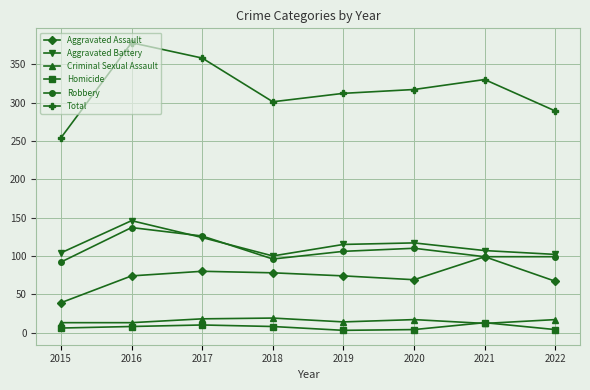

What is the sum of the Homicide values at 2020 and 2017?

14